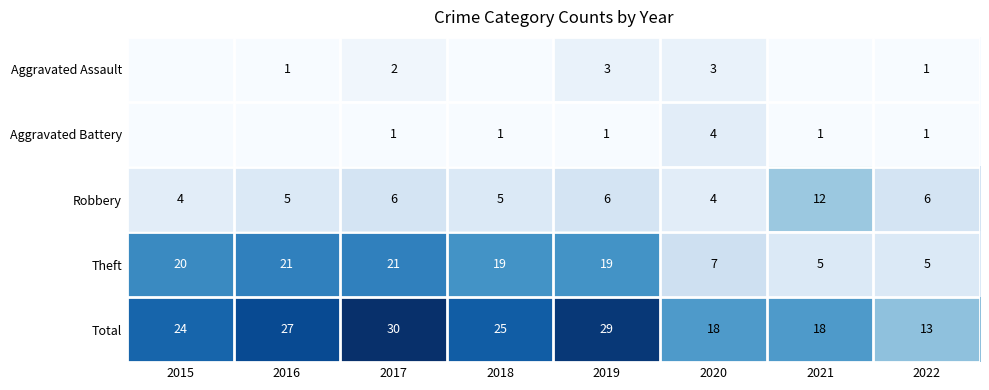

The value of Aggravated Assault at 2020 is 5. True or false?

False